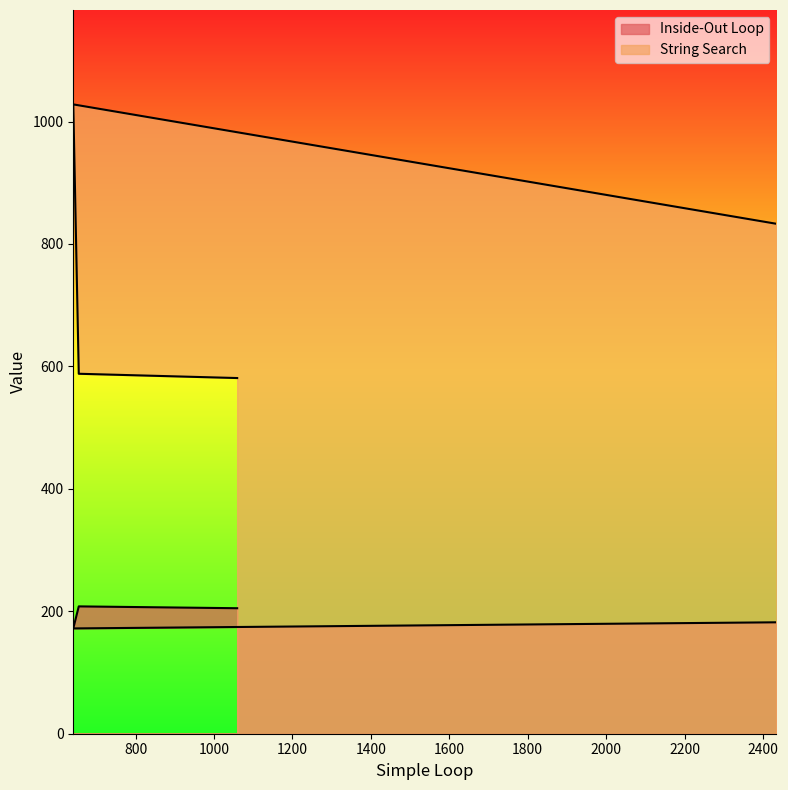

Which series has the largest total across all categories?

String Search